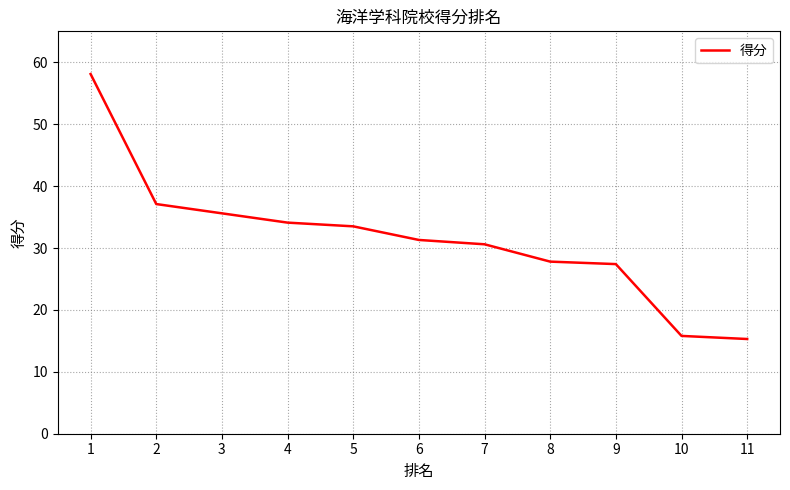

The value at 11 is 7.0. True or false?

False